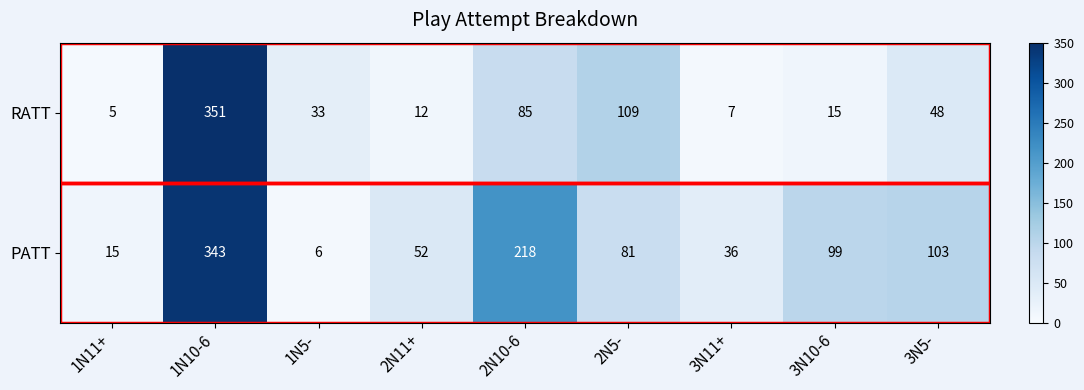

What is the approximate value of PATT at 2N5-, to the nearest 5?

80